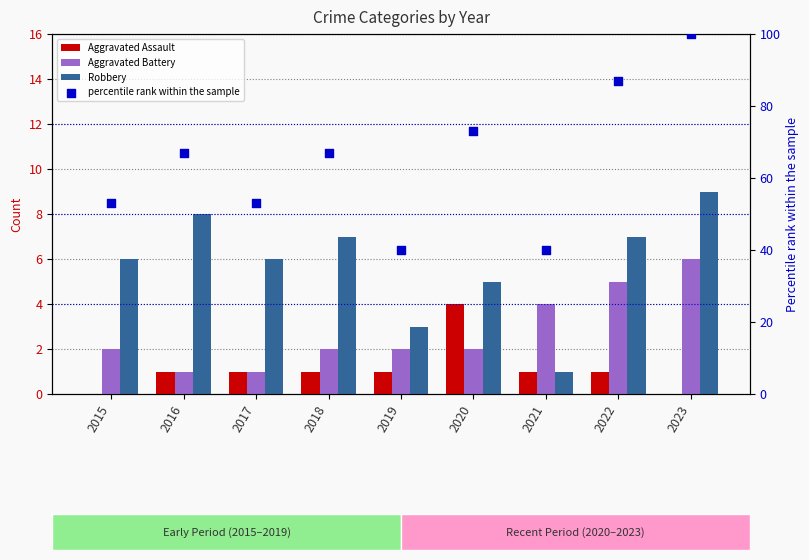

Which series has the largest Y range (max minus min)?

percentile rank within the sample